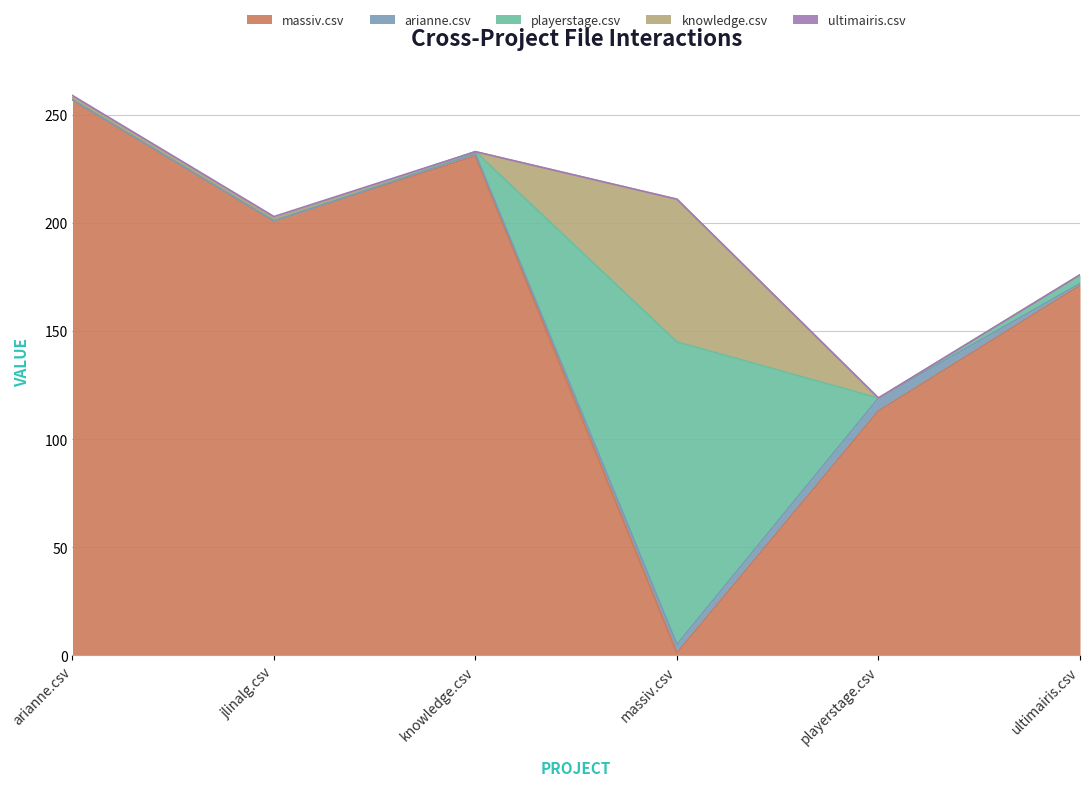

In playerstage.csv, how many points are lower than both neighbors (excluding endpoints)?

1